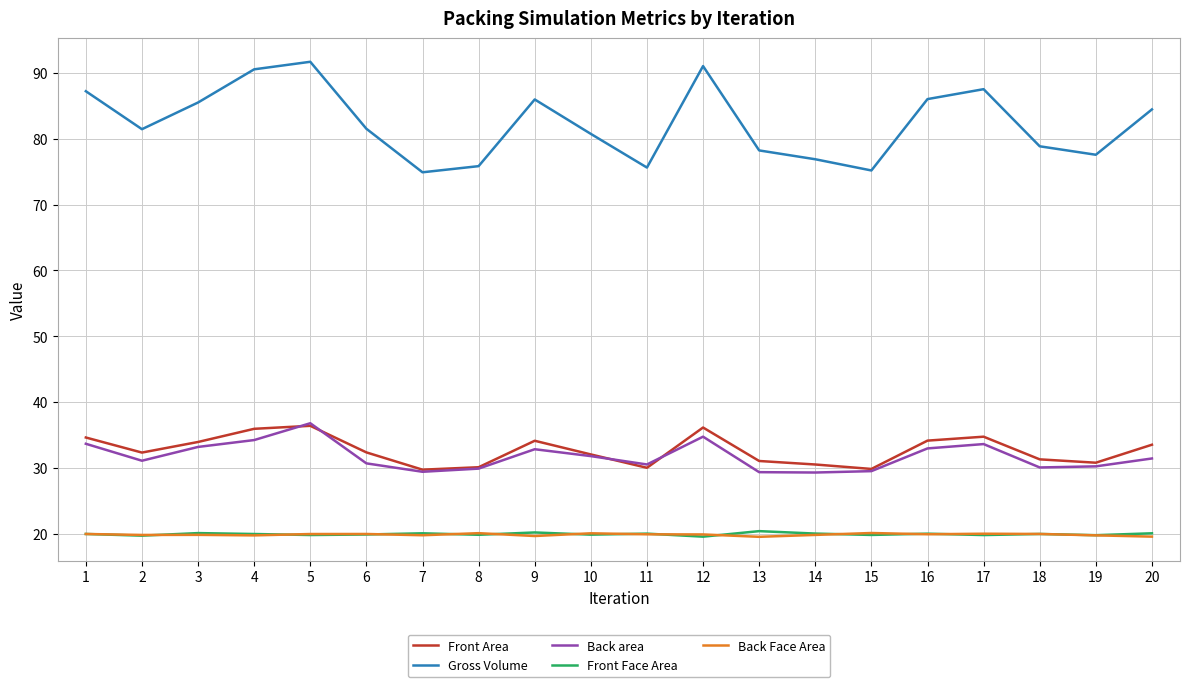

What is the total value across all series at 19?

178.1